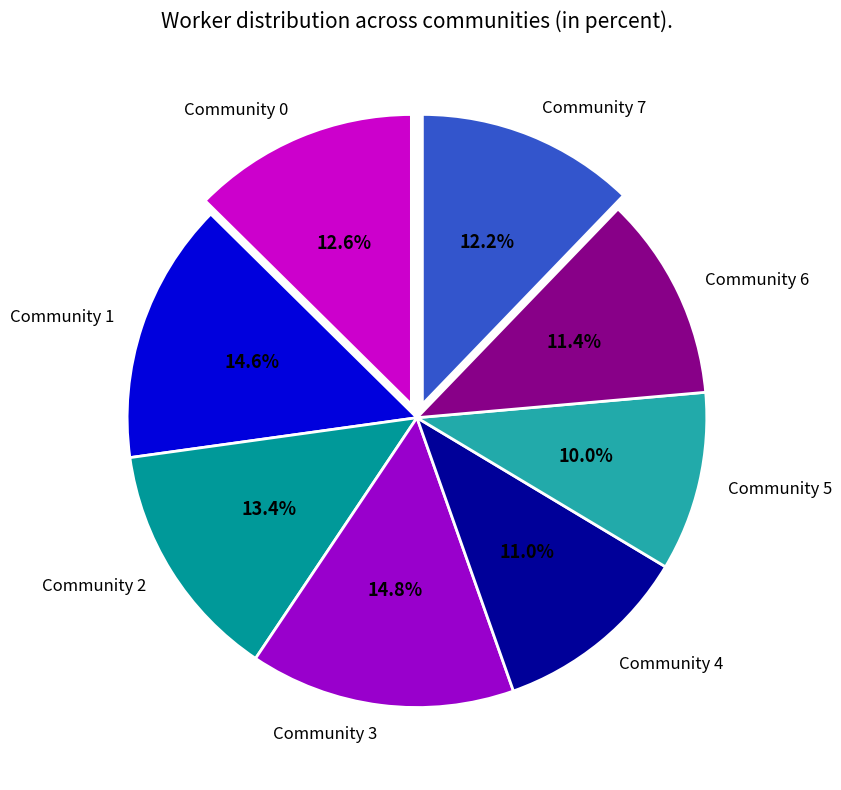

What percentage is the Community 1 slice, to the nearest percent?

15%